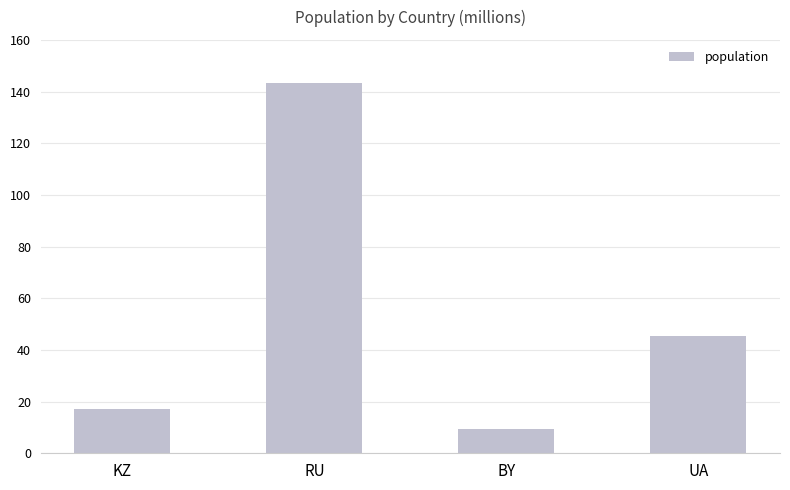

What is the change in value from RU to BY?

-134.0